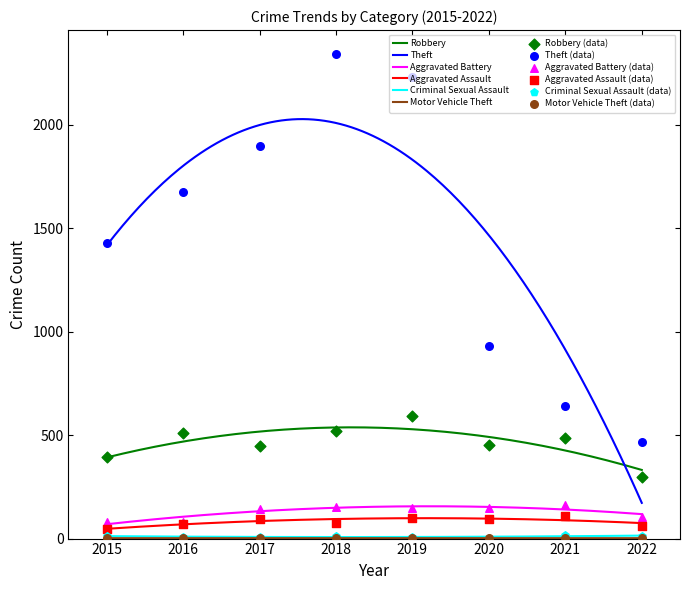

Which series has the largest Y range (max minus min)?

Theft